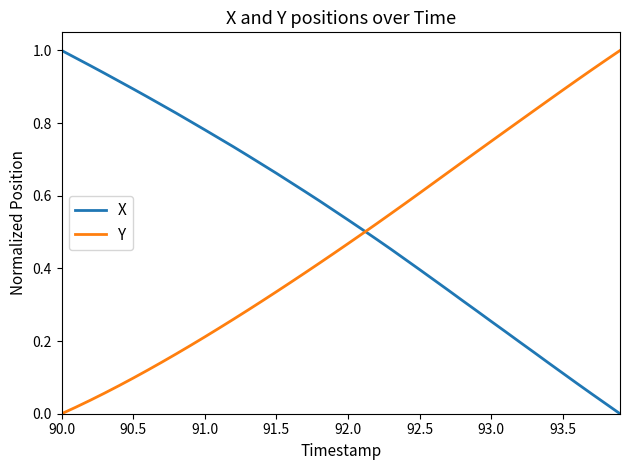

Rank the series by their average value, from highest to lowest.

X, Y